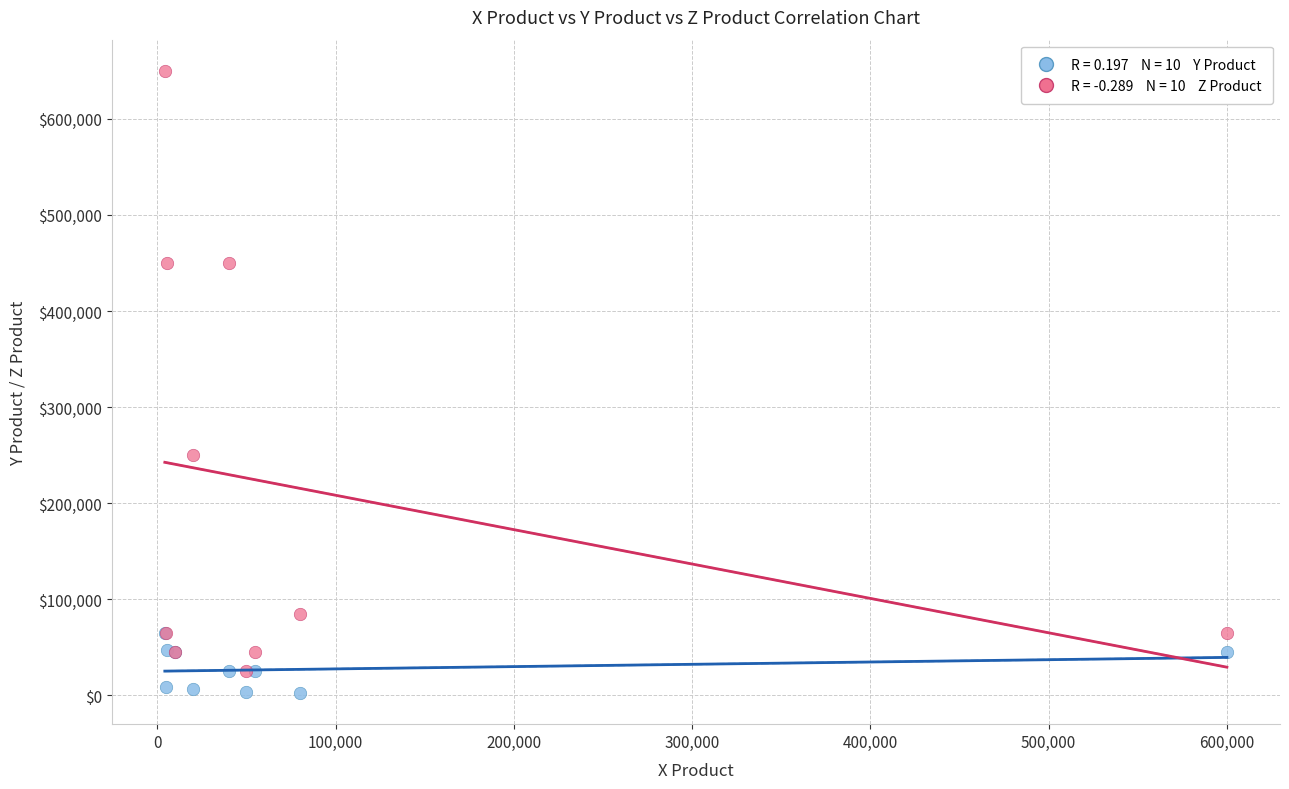

Across all series, what Y value is closest to 326250?

250000